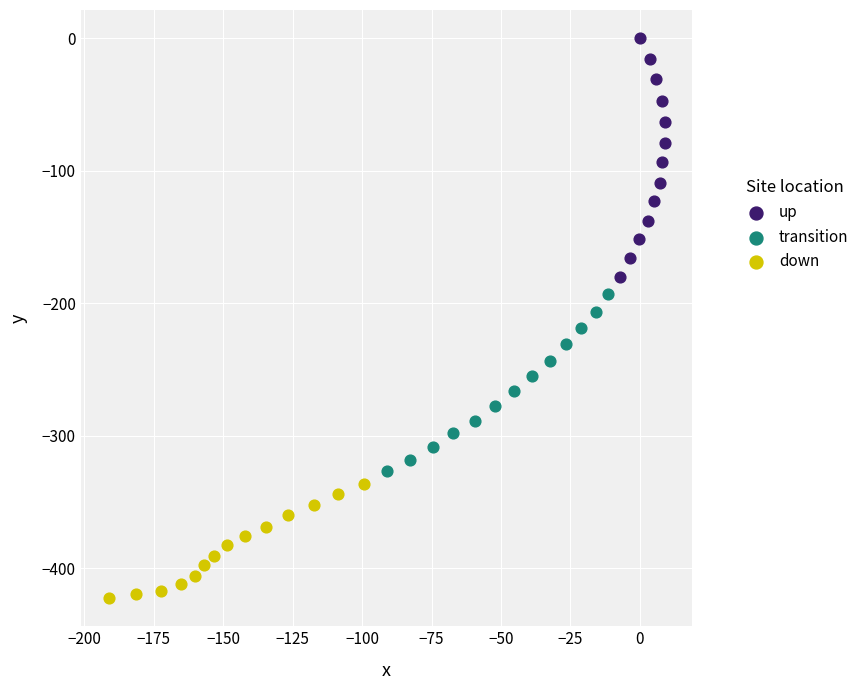

Which series reaches the maximum Y coordinate?

up